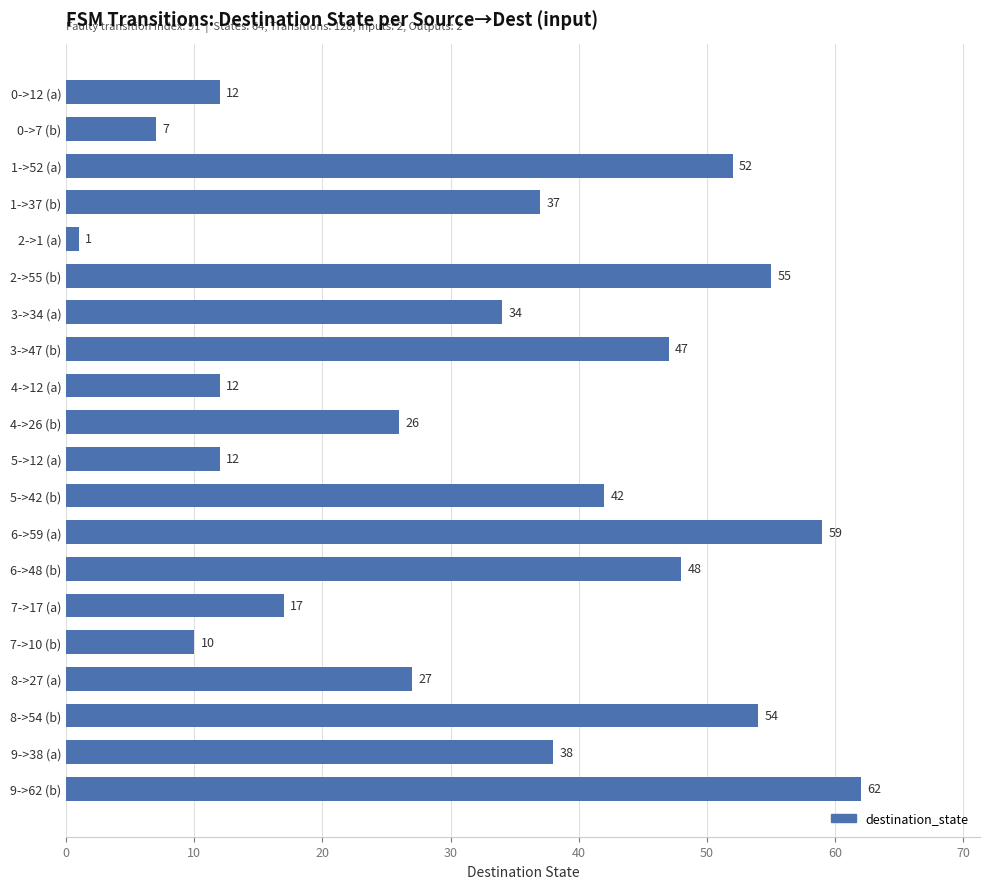

What is the maximum value shown in the chart?

62